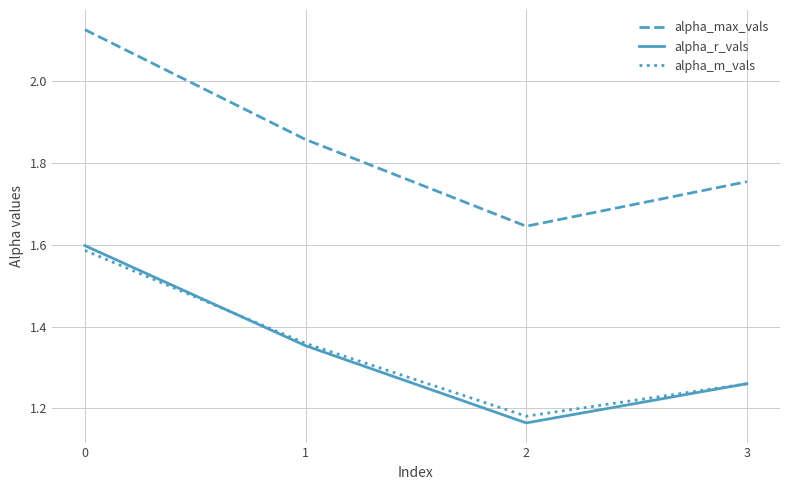

Between 0 and 2, which series saw the biggest shift?

alpha_max_vals